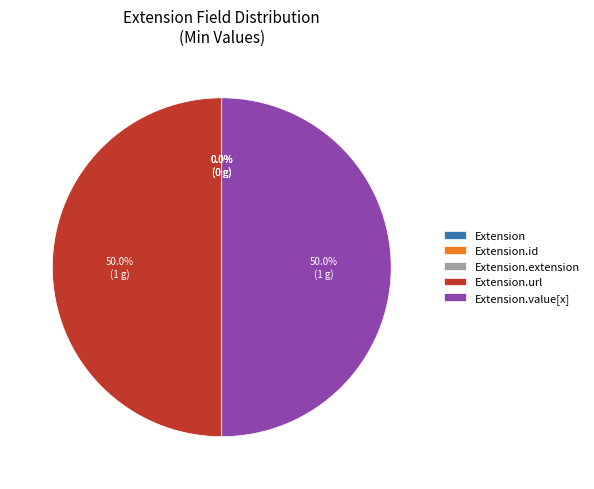

Is it true that Extension.value[x] is 60% of the pie?

False